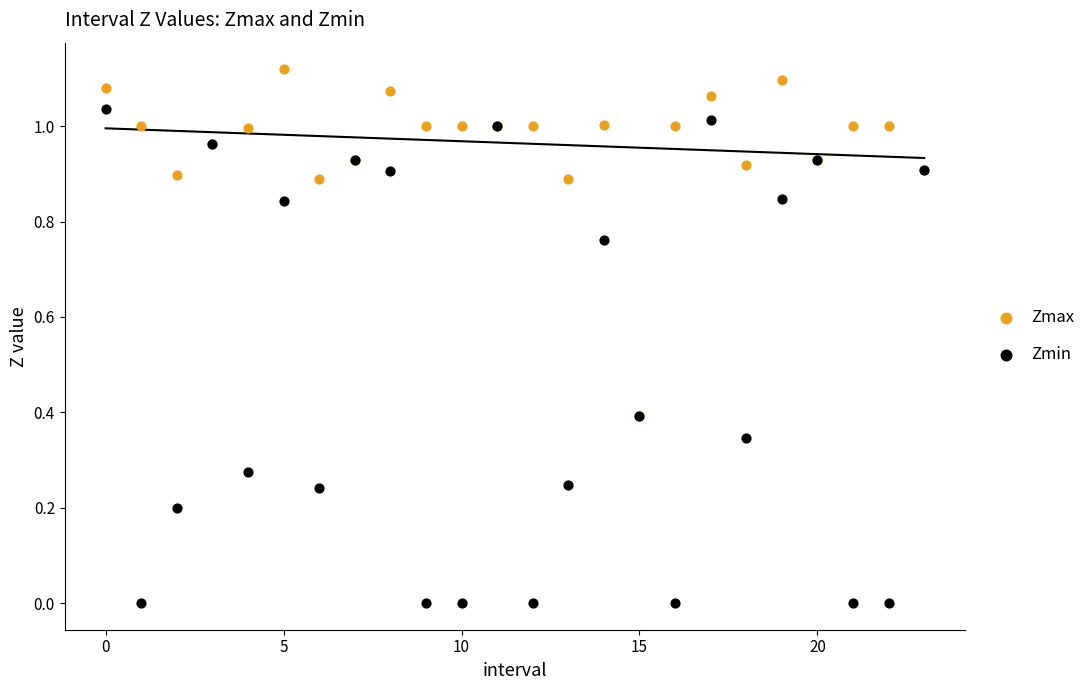

Which series reaches the maximum Y coordinate?

Zmax